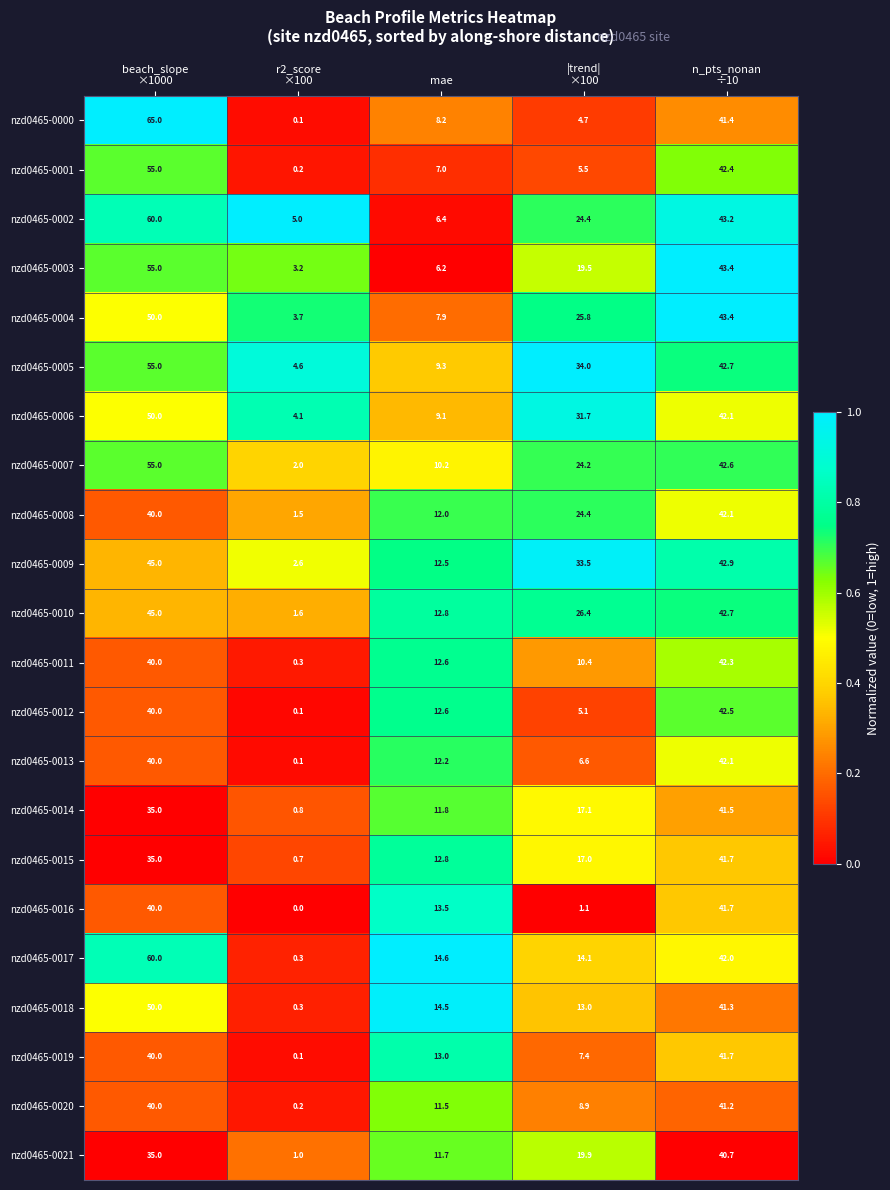

Which series has the largest range (max minus min)?

nzd0465-0000